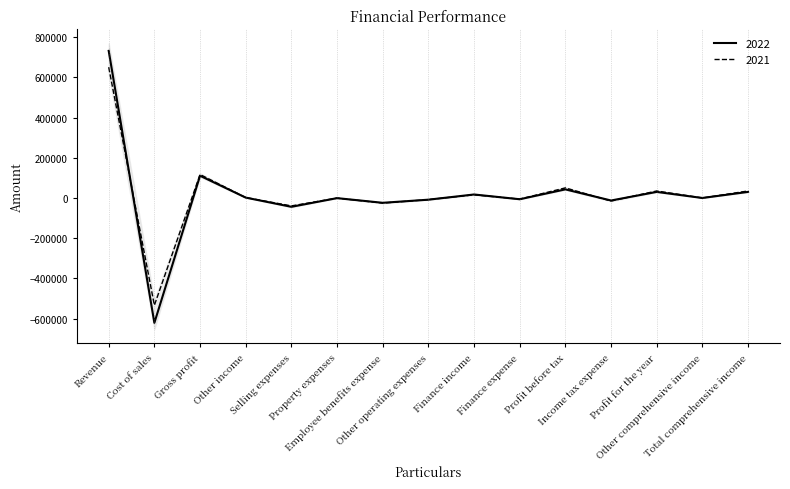

Read the 2021 value at Income tax expense.

-15369